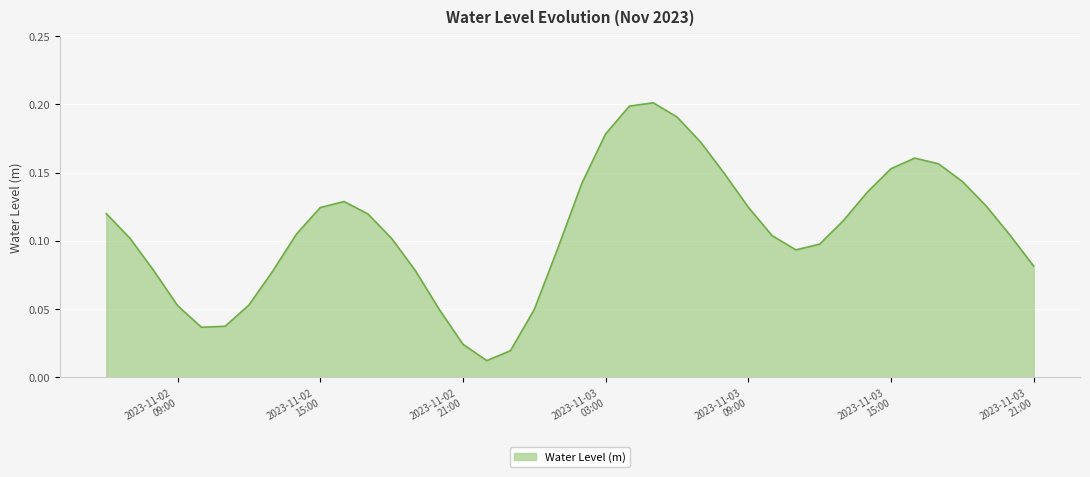

At which label is the value closest to 0?

2023-11-02 22:00:00